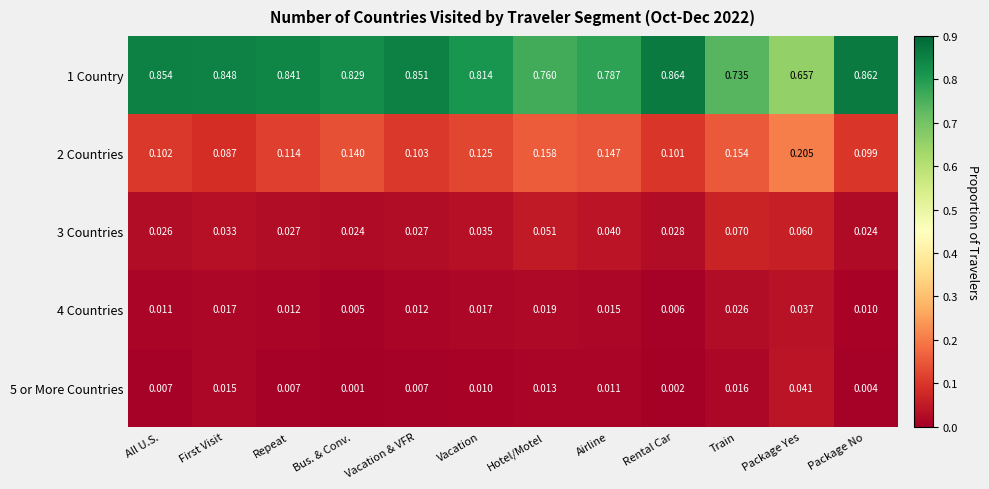

List the labels in order of 2 Countries value, largest first.

Package Yes, Hotel/Motel, Train, Airline, Bus. & Conv., Vacation, Repeat, Vacation & VFR, All U.S., Rental Car, Package No, First Visit